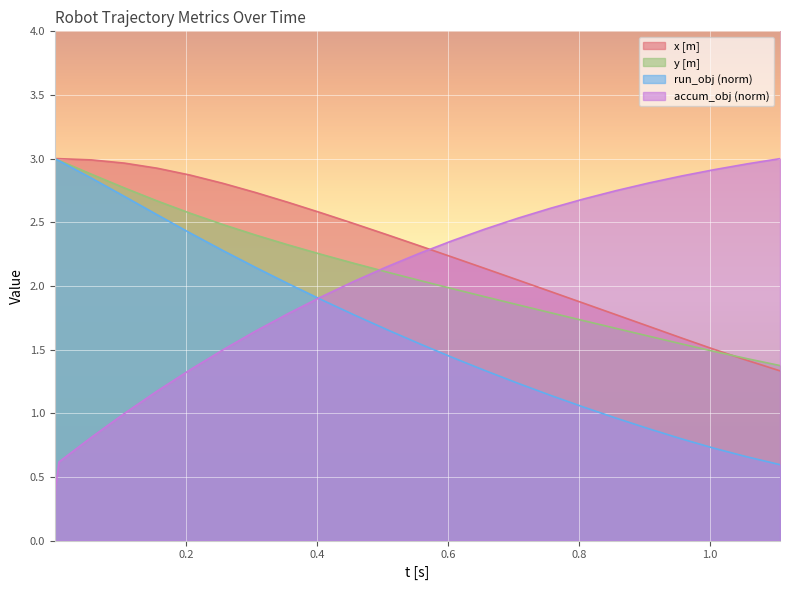

List the labels in order of y [m] value, smallest first.

1.1064789623764268, 1.0564789623764268, 1.0064789623764268, 0.9564789623764268, 0.9064789623764268, 0.8564789623764267, 0.8064789623764267, 0.7564789623764266, 0.7064789623764266, 0.6564789623764266, 0.6064789623764265, 0.5564789623764265, 0.5064789623764264, 0.4564789623764264, 0.4064789623764264, 0.3564789623764264, 0.3064789623764264, 0.2564789623764264, 0.20647896237642643, 0.15647896237642644, 0.10647896237642643, 0.05647896237642643, 0.0064789623764264295, 0.0011, 0.0001